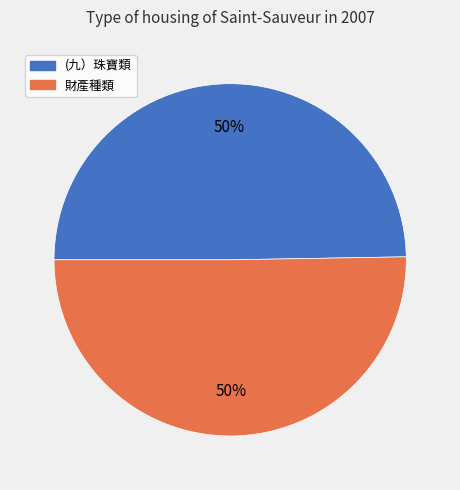

To the nearest percent, what is the average slice percentage?

50%